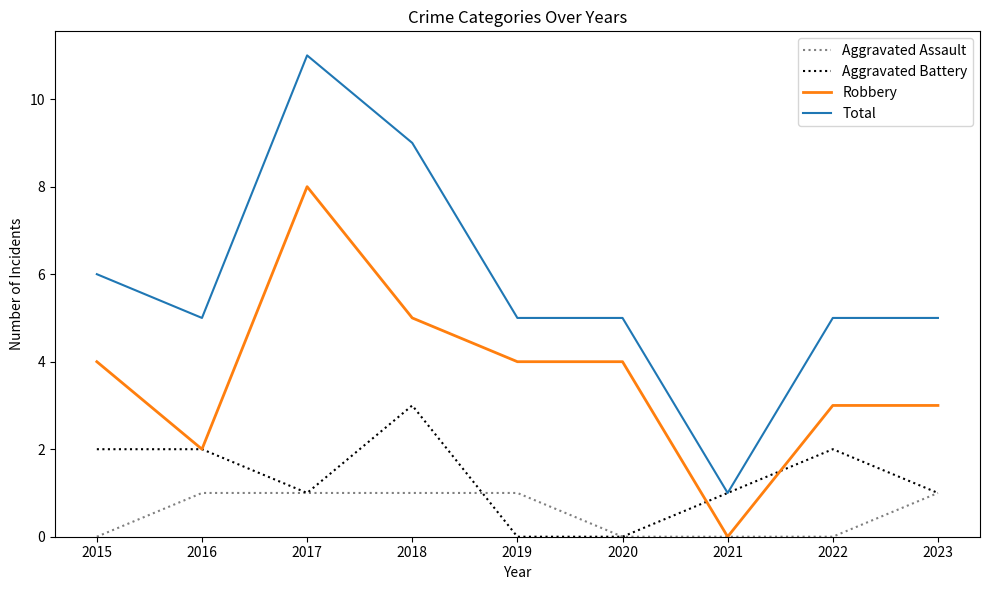

What is the highest value of the Aggravated Assault series?

1